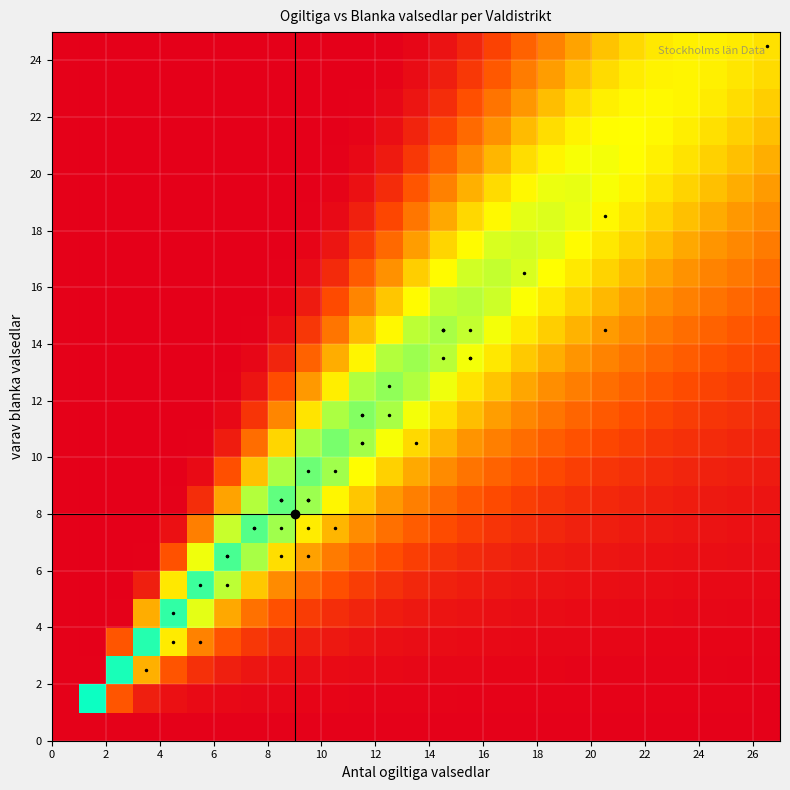

How many data points does each series have?

27